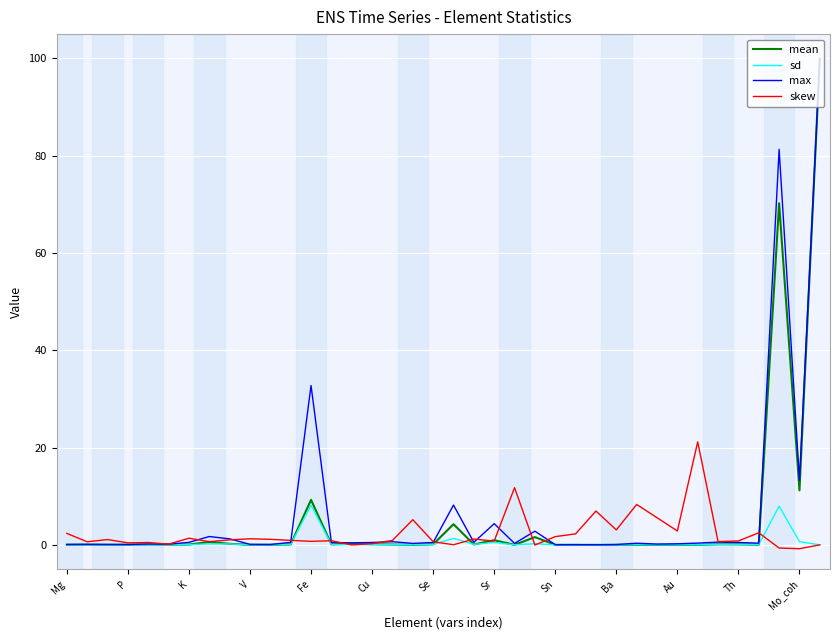

Which series has the widest spread of values?

mean